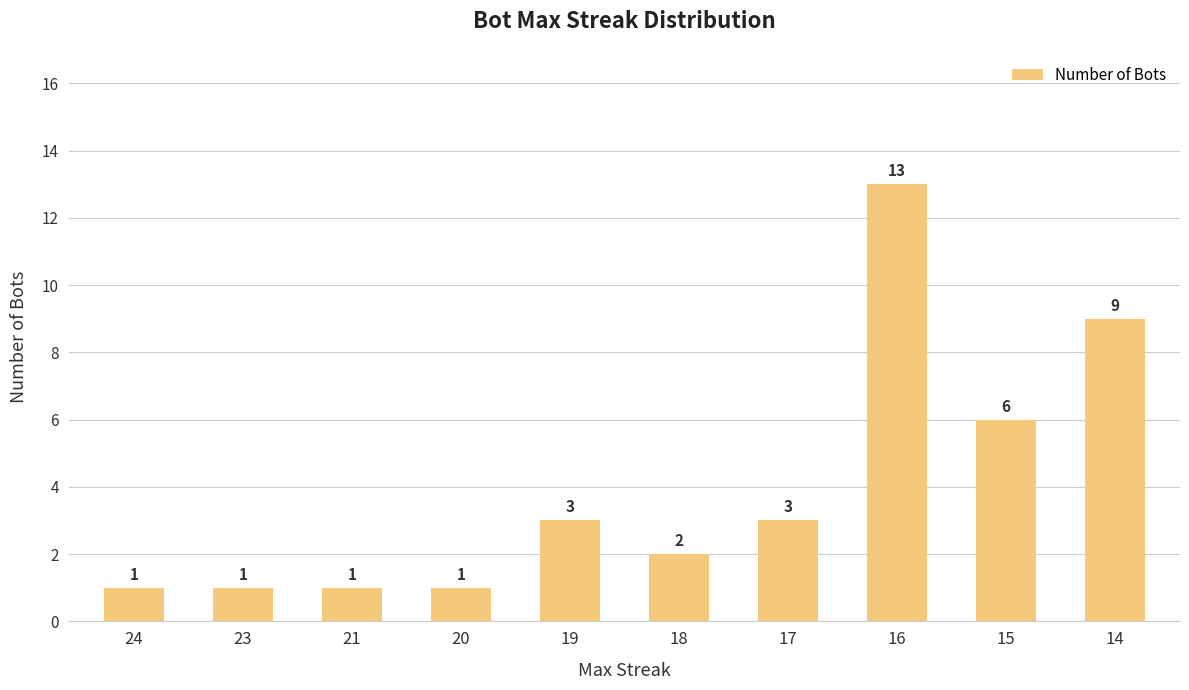

Does the chart contain any negative values?

No